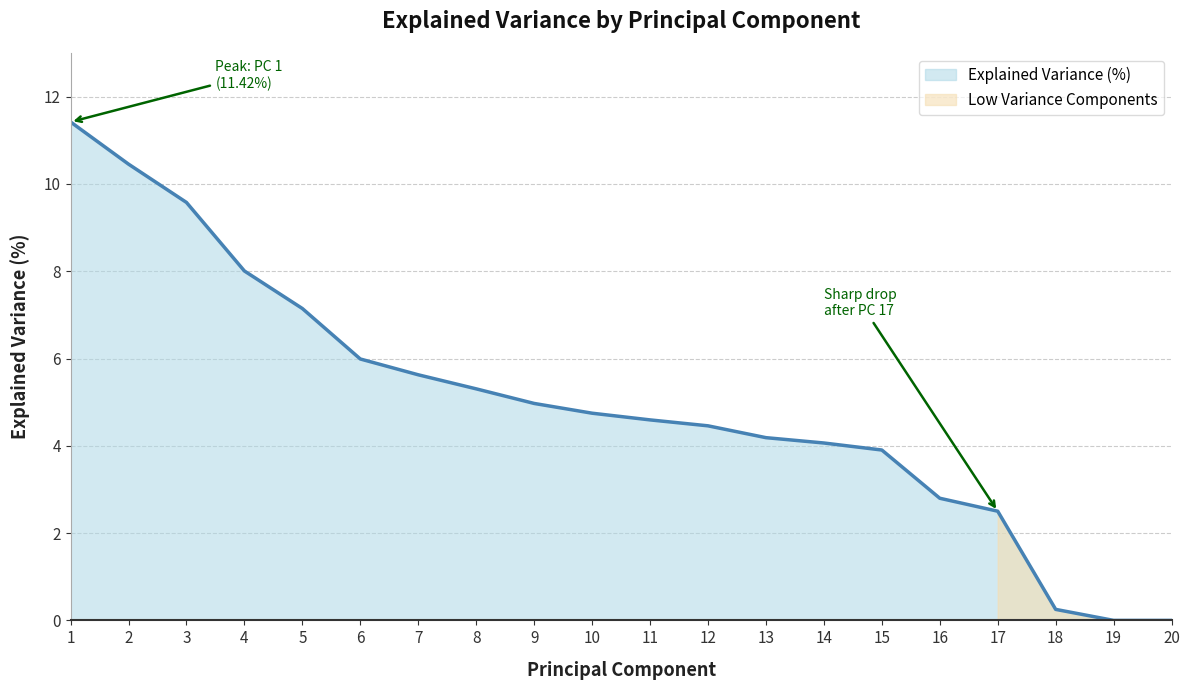

What is the value of the 3rd point from the left?

9.6